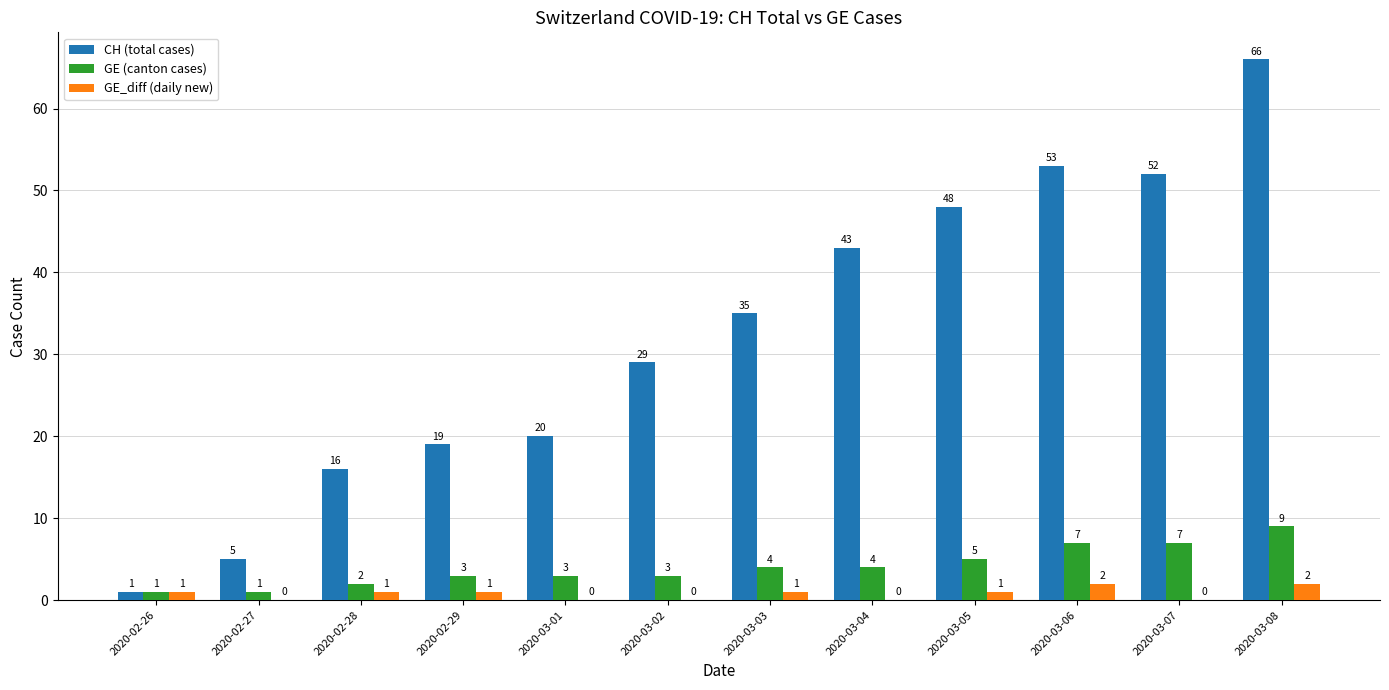

What is the greatest value displayed?

66